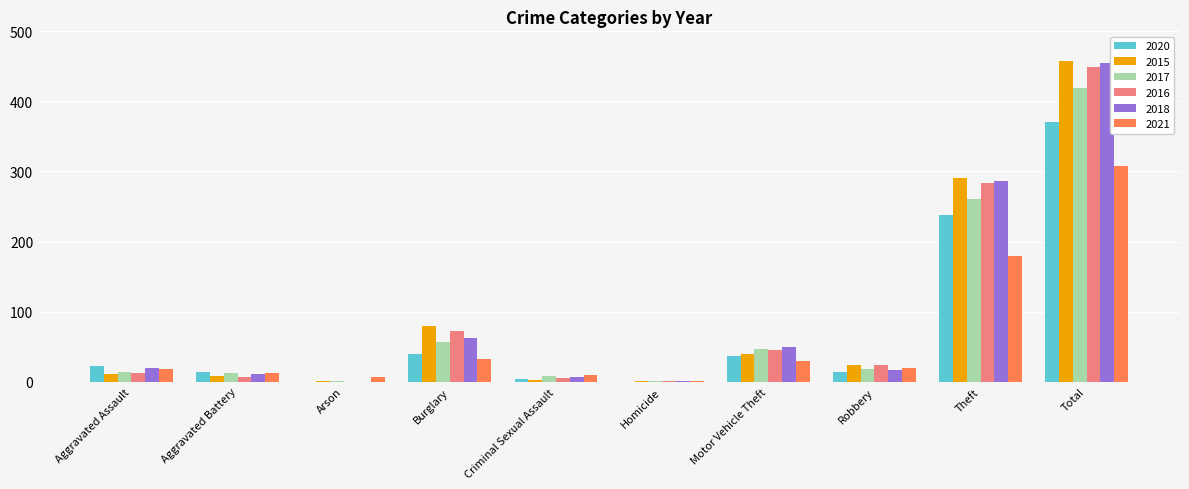

At which label is 2017 closest to 210?

Theft